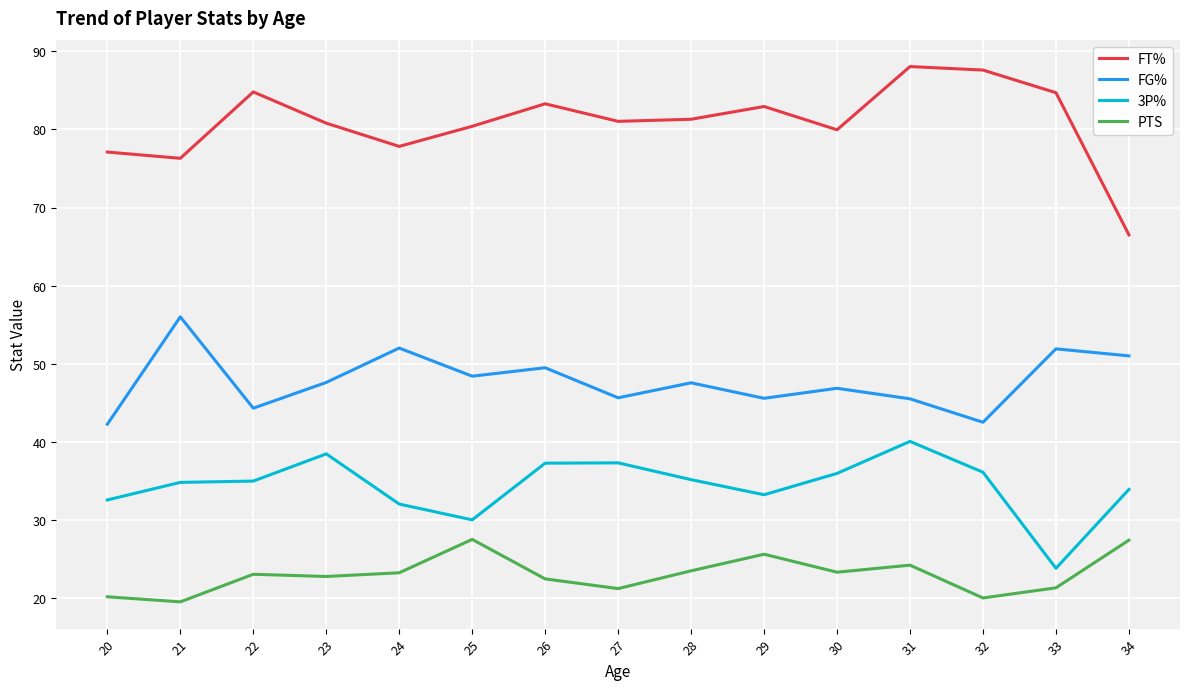

True or false: 3P% and PTS intersect in this chart.

False